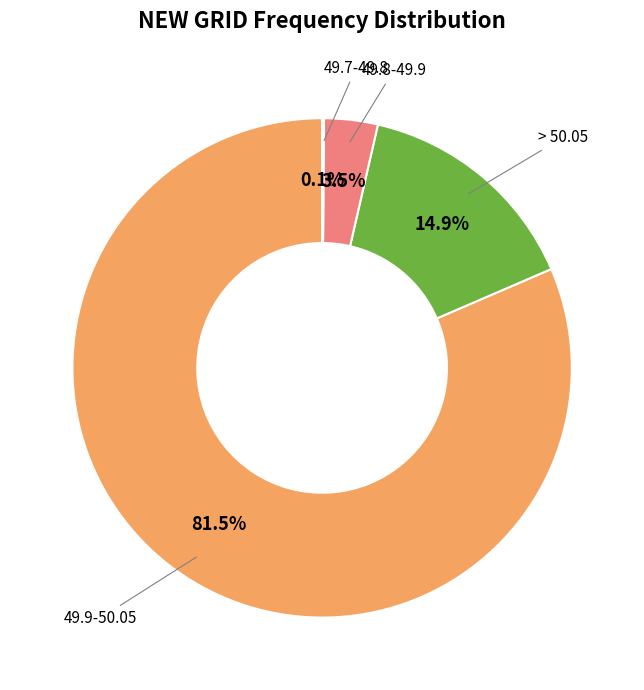

Is there any slice that represents more than half of the pie?

Yes